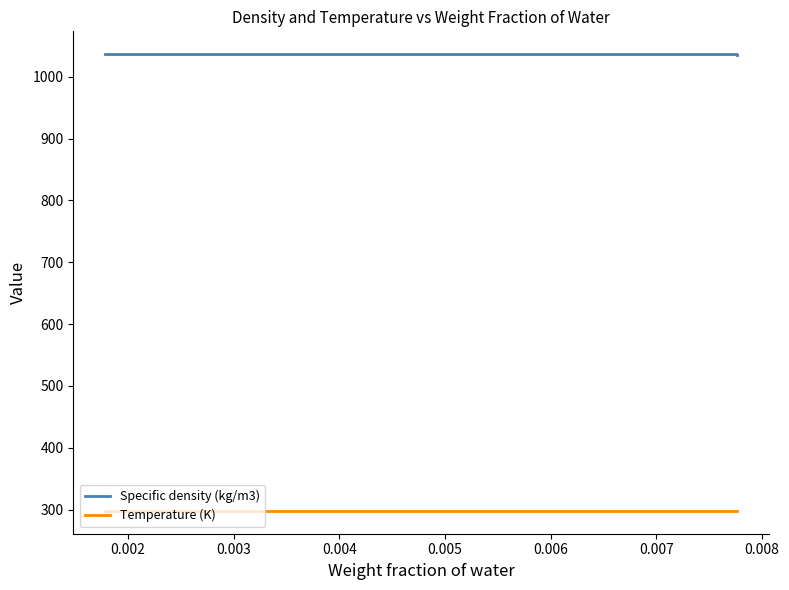

What is the lowest value of the Specific density (kg/m3) series?

1035.9